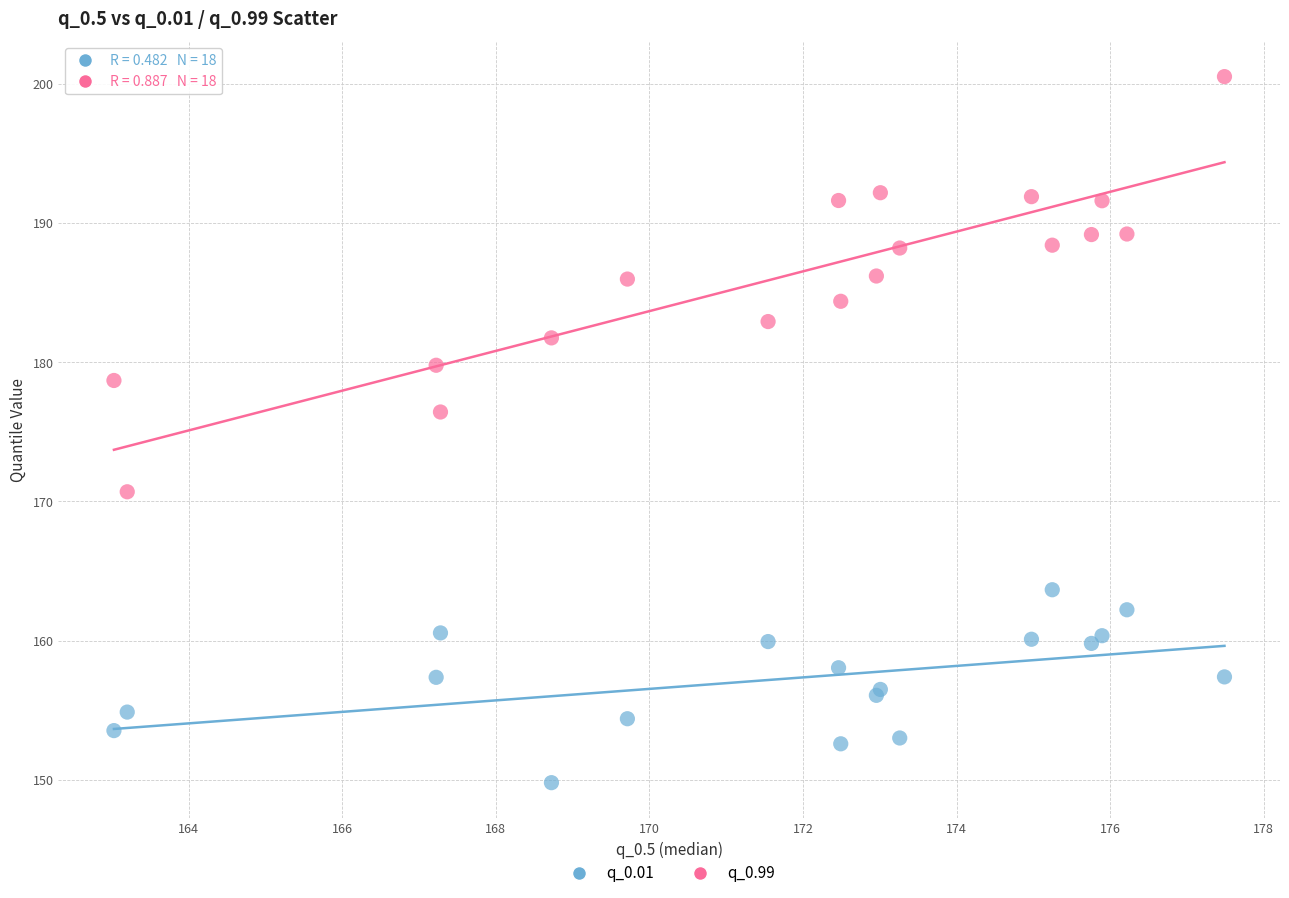

Which series reaches the minimum Y coordinate?

q_0.01